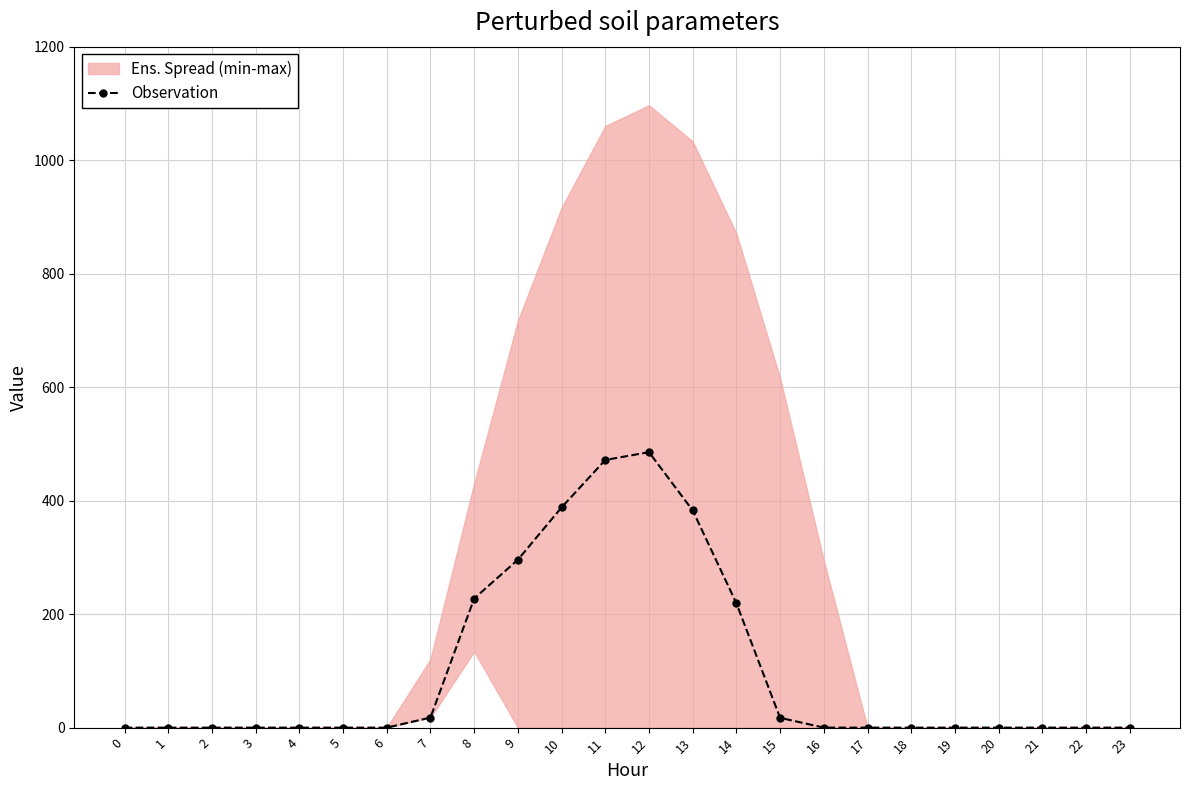

True or false: Observation has more than 0 points higher than both neighbors.

True